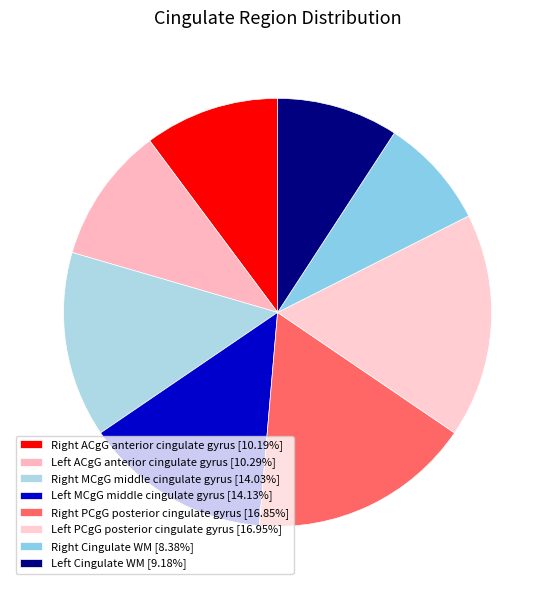

To the nearest percent, what is the average slice percentage?

12%